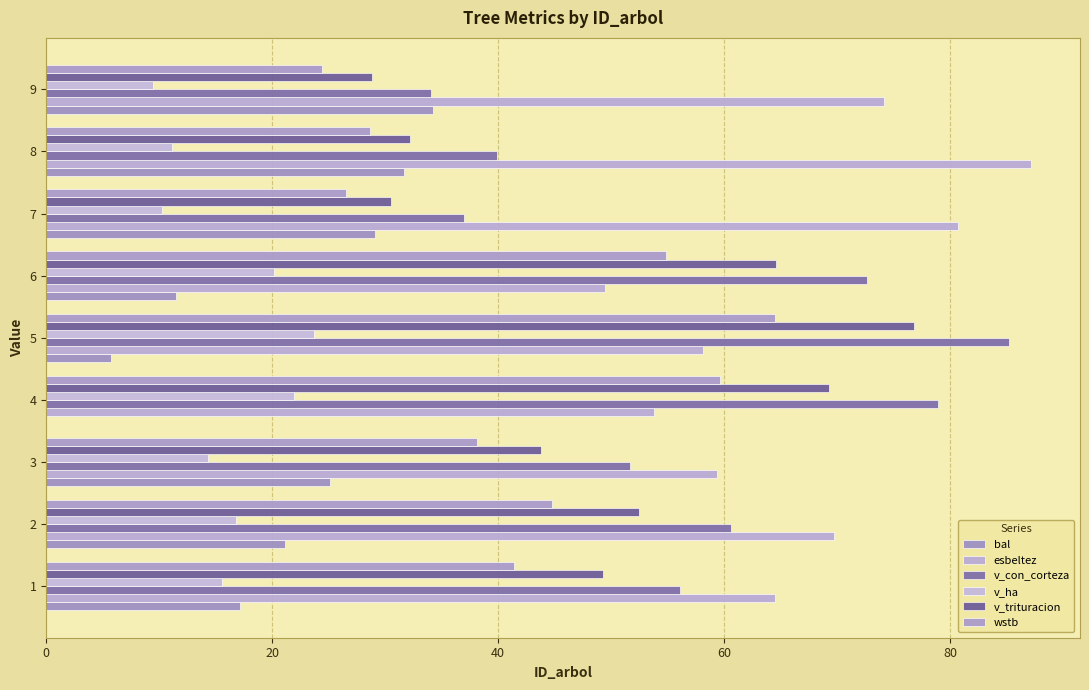

How many data points does each series have?

9